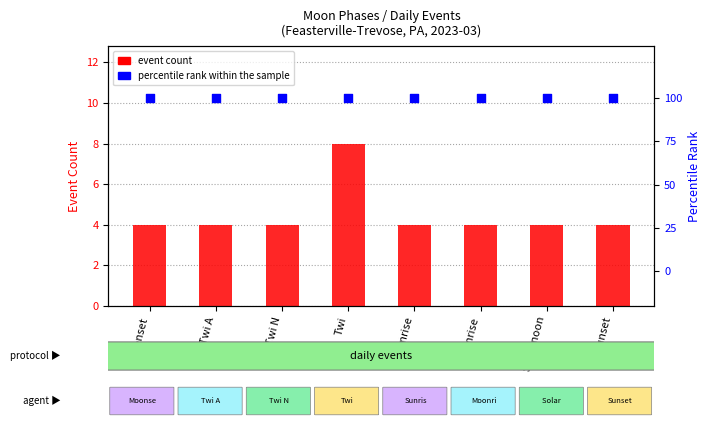

Is the value of event count at Solar noon greater than the value of percentile rank within the sample at Solar noon?

No